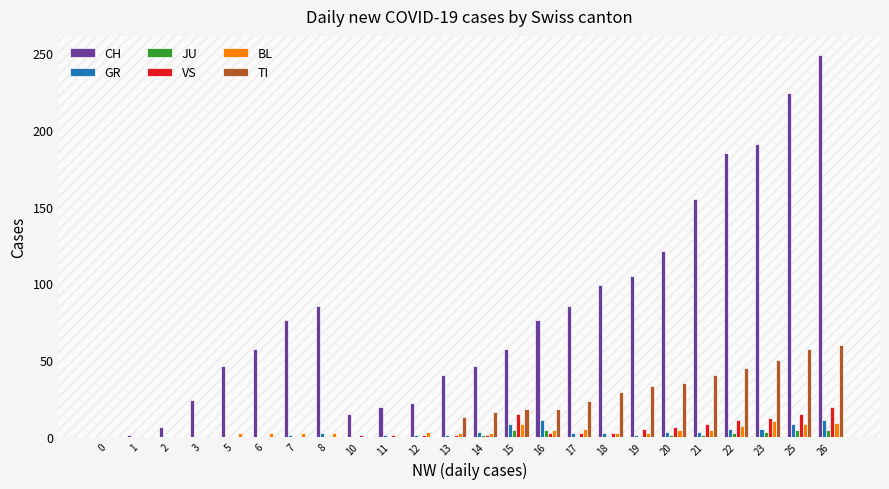

The value of BL at 2 is 0. True or false?

True